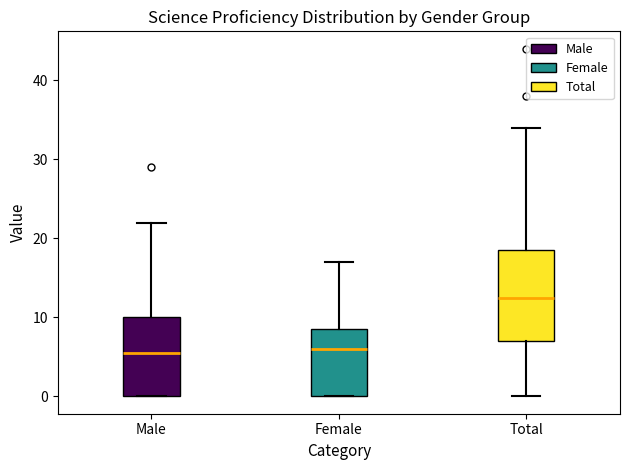

Where does the median line of the box for Female sit on the y-axis? The values are not printed on the chart, so give them approximately, as read against the axis.

6